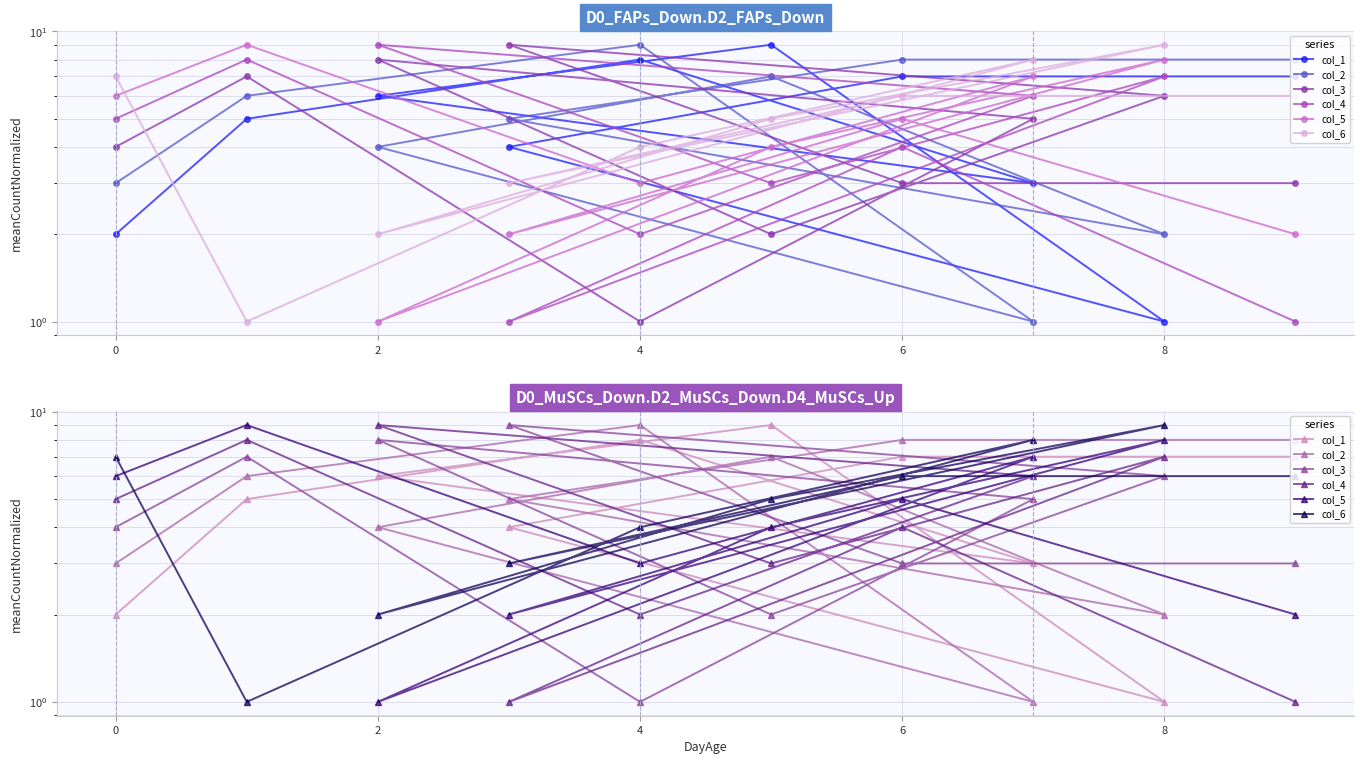

True or false: col_5 has more than 0 interior local peaks.

True